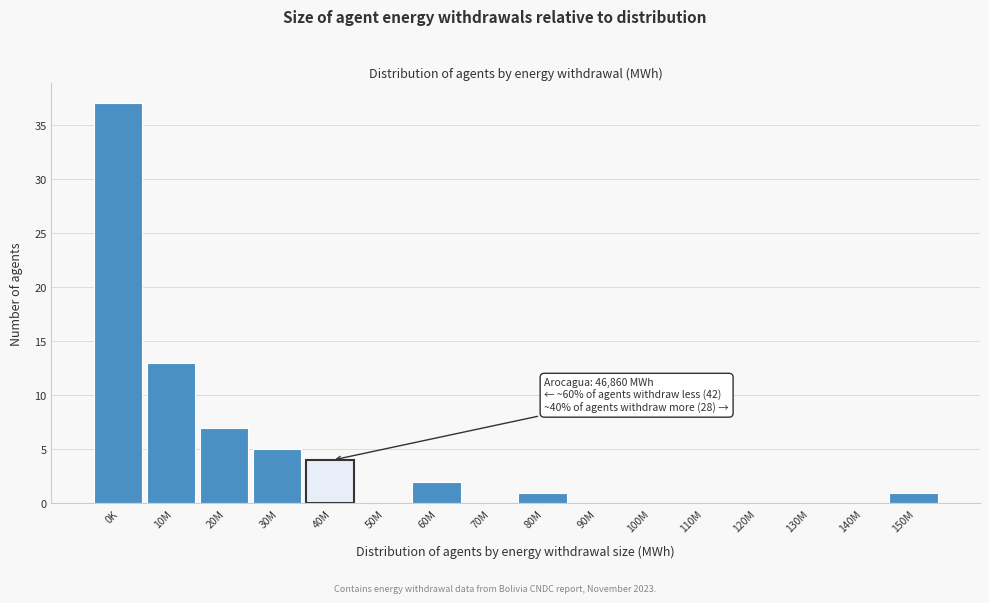

Reading left to right, what are all the values shown in this chart?

0K=37	10M=13	20M=7	30M=5	40M=4	50M=0	60M=2	70M=0	80M=1	90M=0	100M=0	110M=0	120M=0	130M=0	140M=0	150M=1